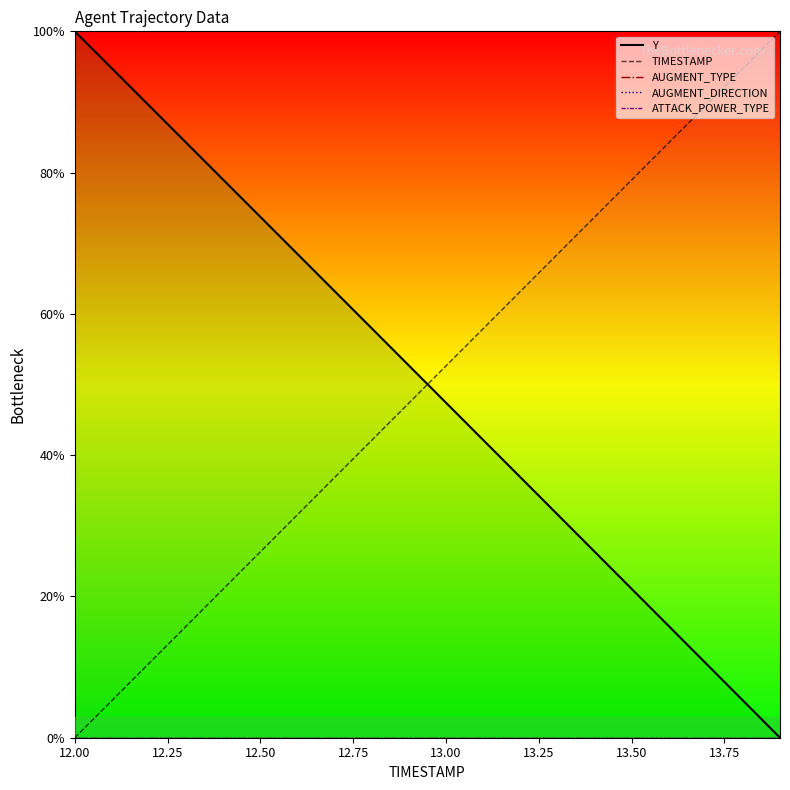

How many series are shown in this chart?

5